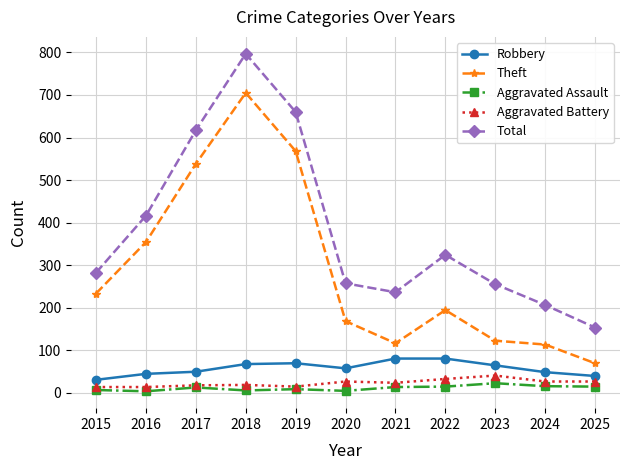

What is the value of the Robbery point at the 9th from the left?

64